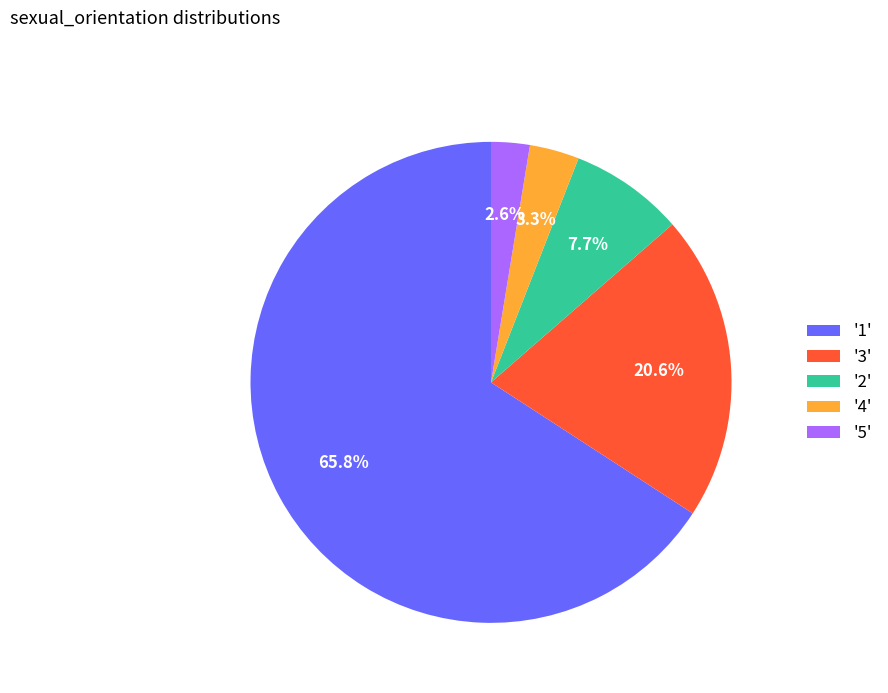

What is the total percentage of '5' and '3'?

23.2%